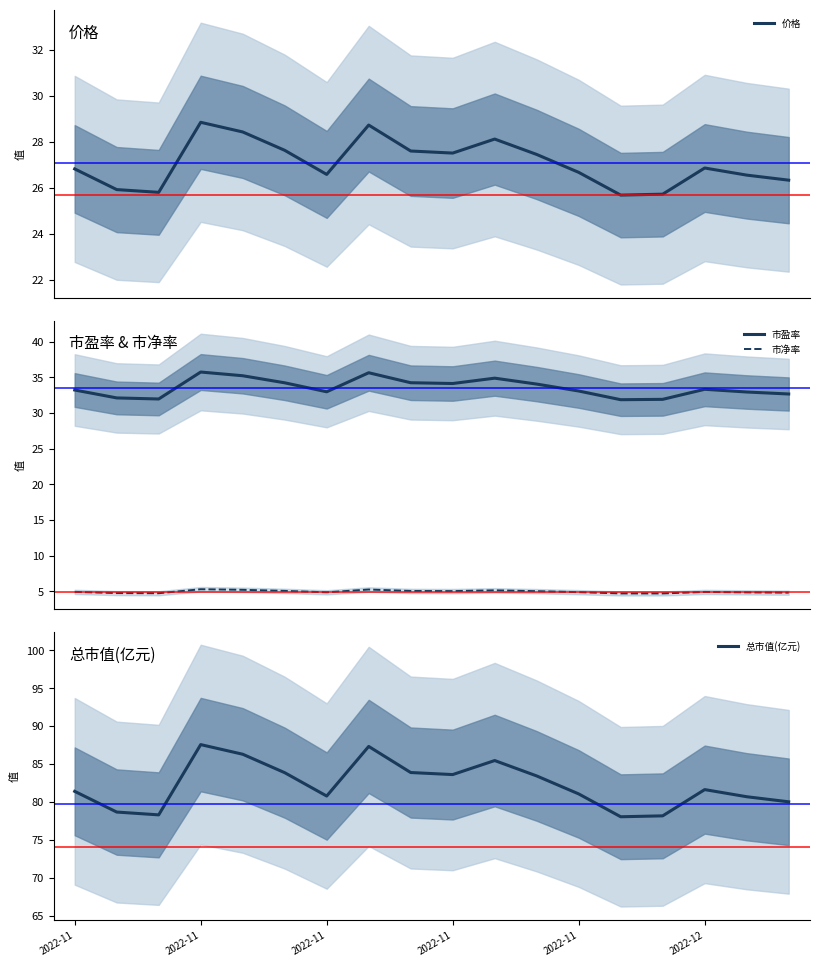

Is it true that 市盈率 equals 52.0 at 2022-11?

False